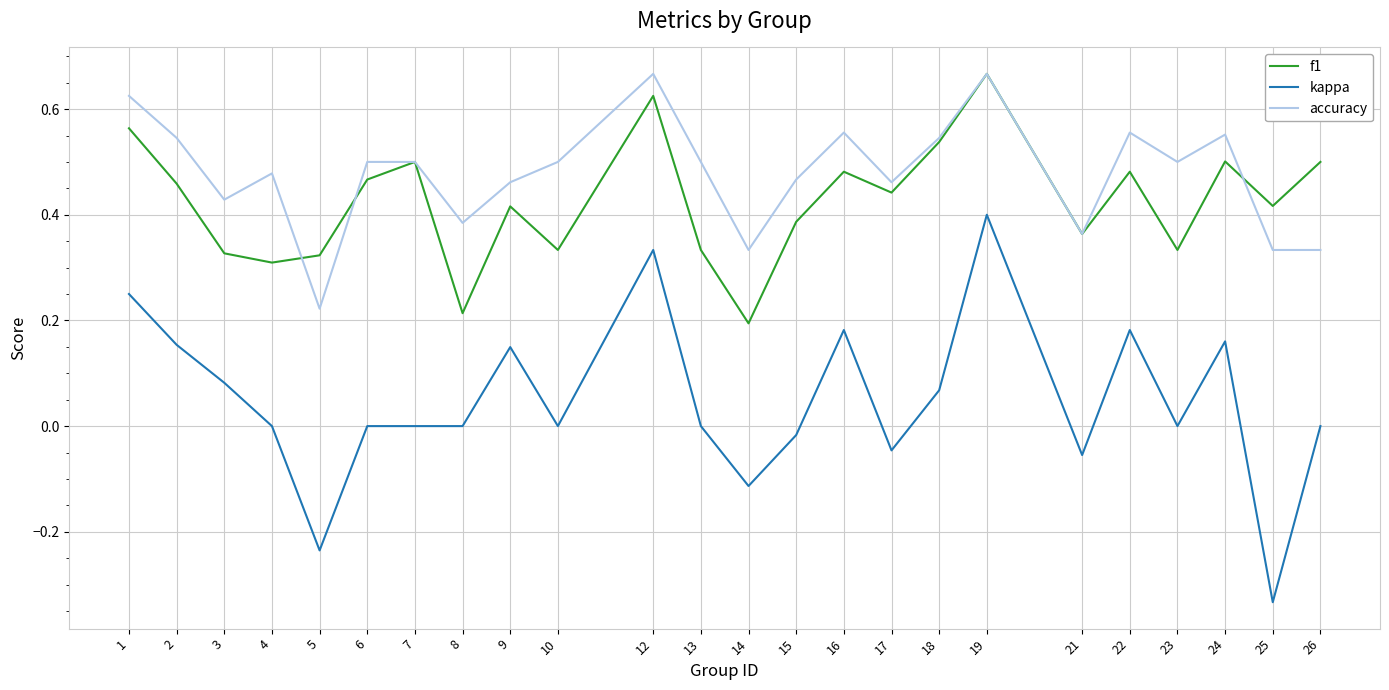

True or false: accuracy and kappa cross at least once.

False